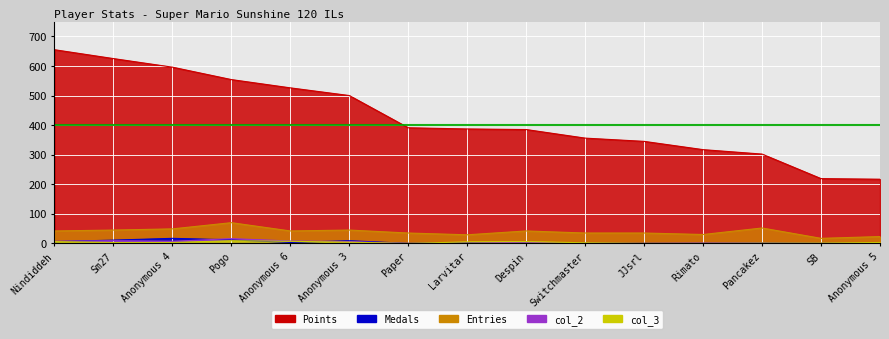

How many interior local valleys does the col_3 series have?

1